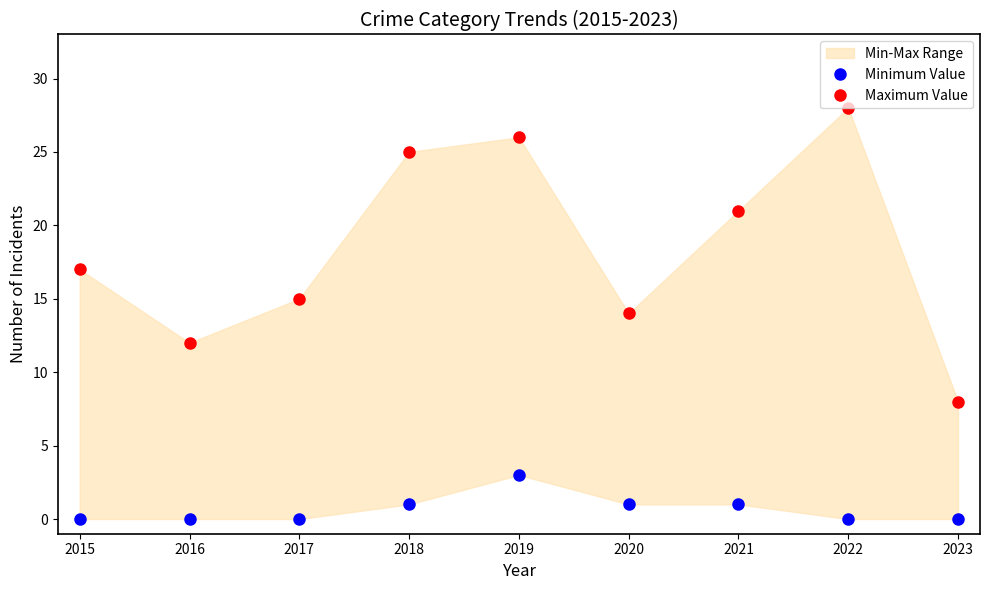

The Minimum Value series shows 2 at 2018. True or false?

False